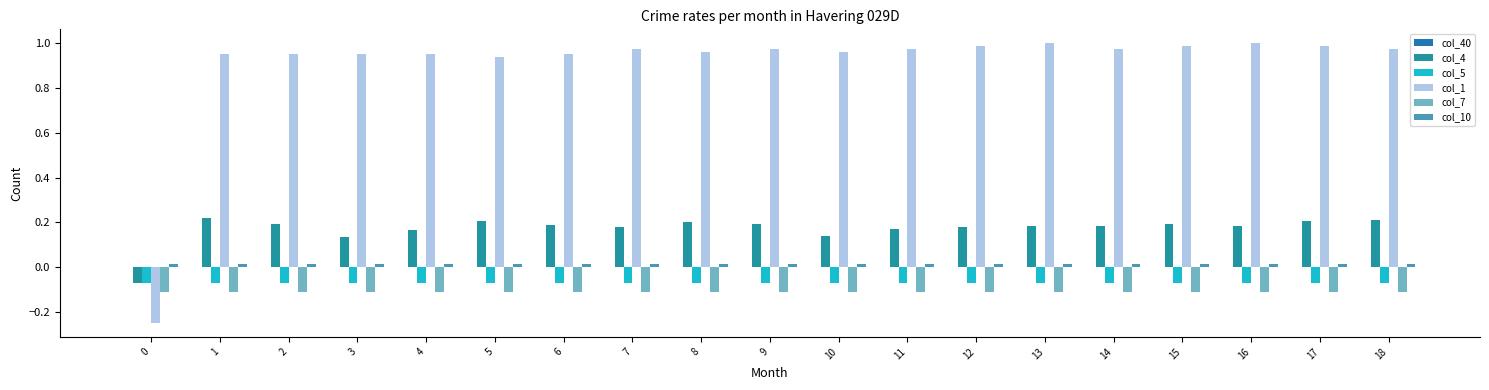

The value of col_1 at 17 is 1.3. True or false?

False